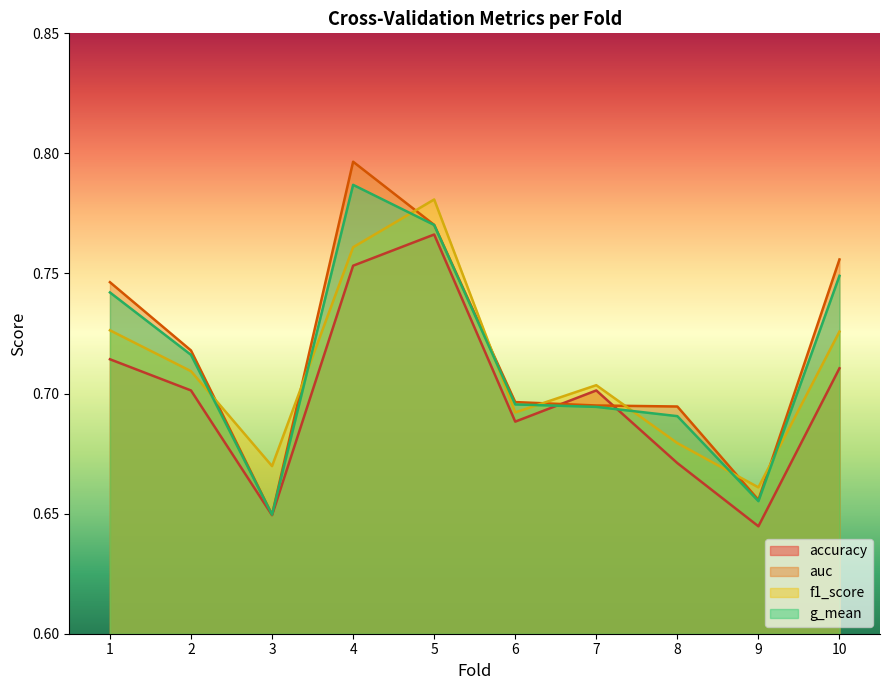

What is the average value of the g_mean series?

0.7